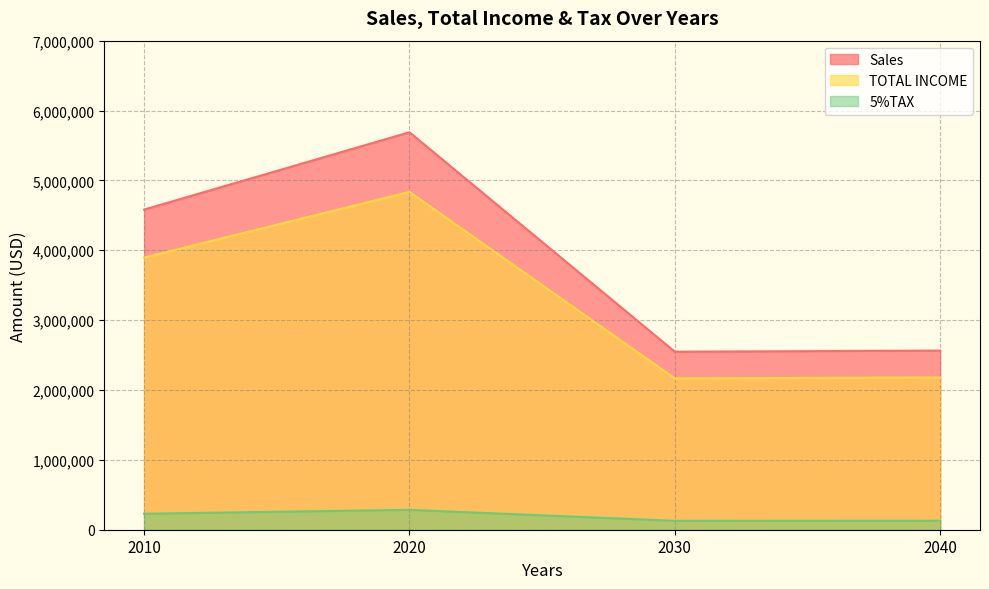

Which series has the largest total across all categories?

Sales